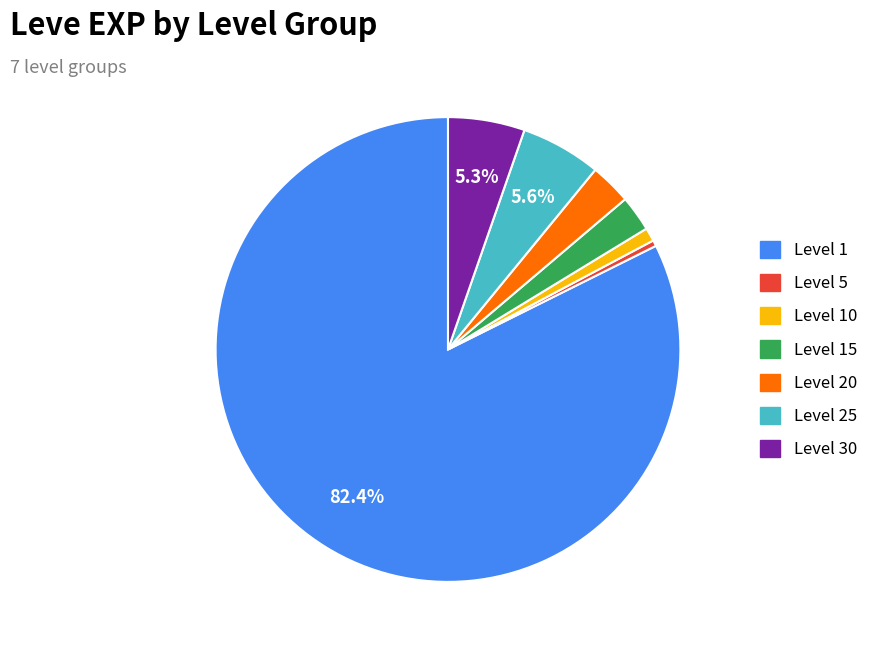

Combined, do Level 20 and Level 10 account for over 50%?

No